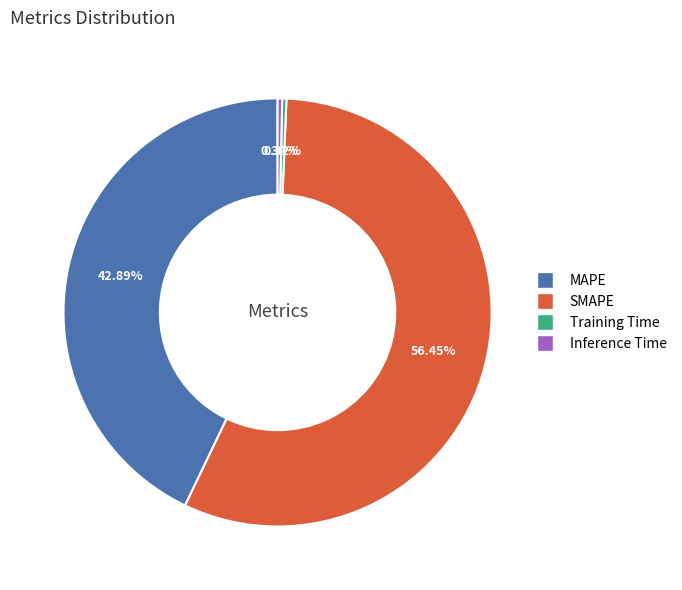

To the nearest percent, what is the difference between the SMAPE and Inference Time slice percentages?

56%